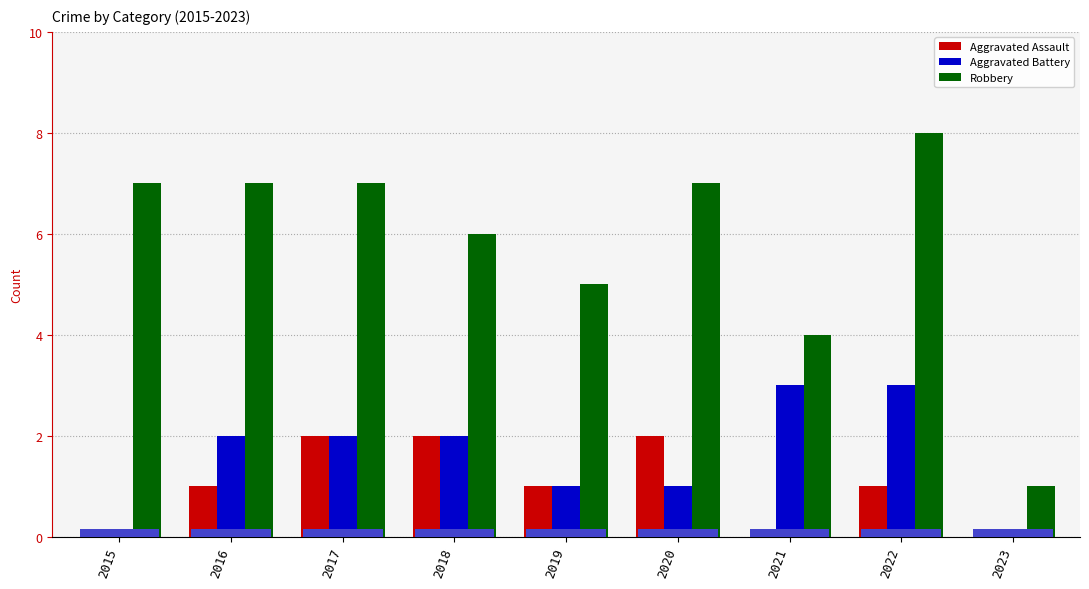

What is the greatest value displayed?

8